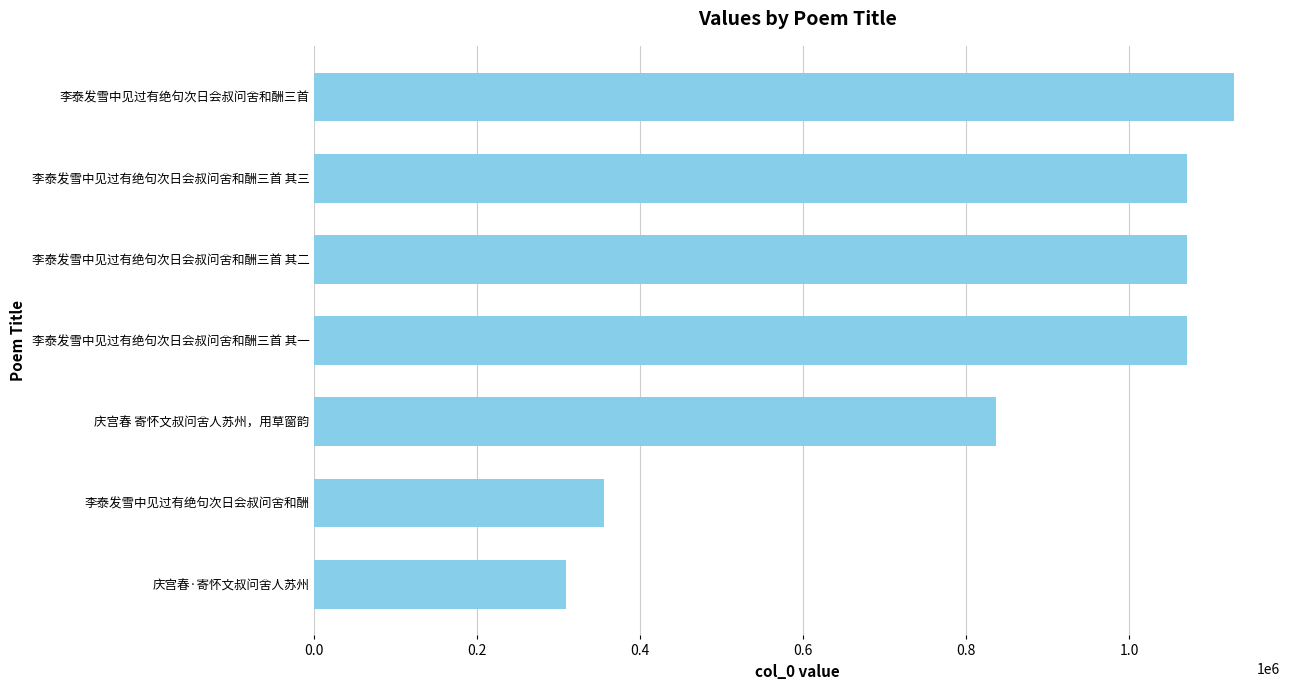

What is the difference between the maximum and minimum values?

819086